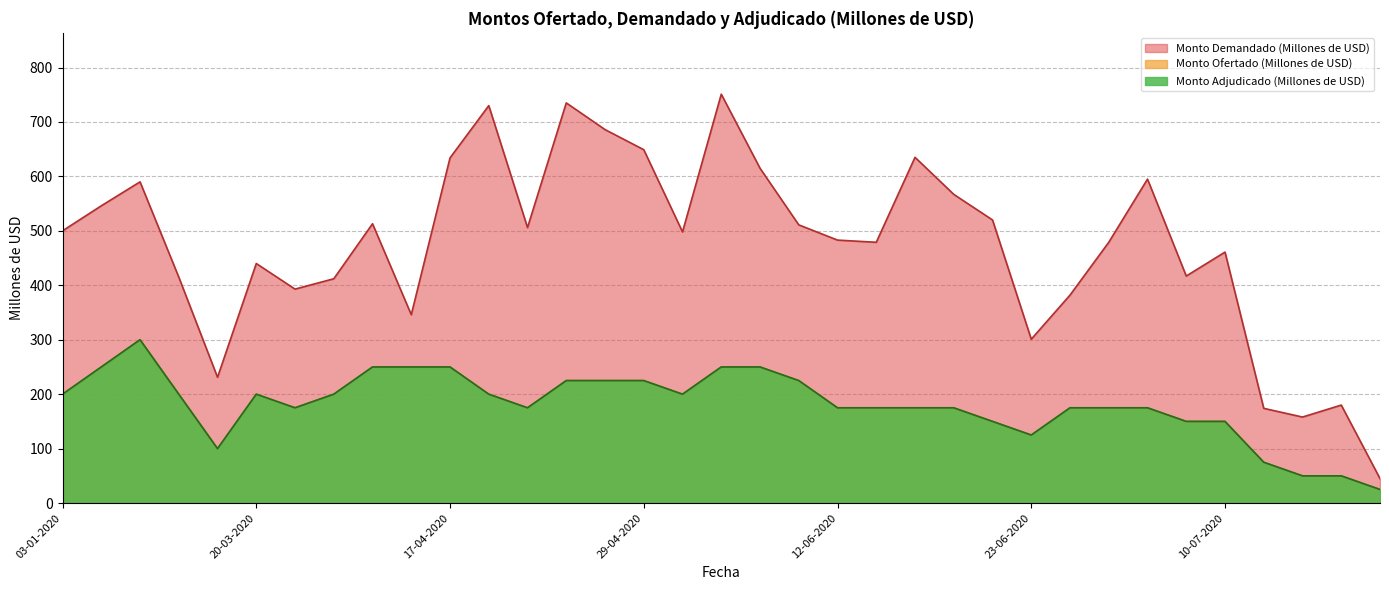

List the labels in order of Monto Demandado (Millones de USD) value, largest first.

08-05-2020, 27-04-2020, 23-04-2020, 28-04-2020, 29-04-2020, 18-06-2020, 17-04-2020, 15-05-2020, 26-06-2020, 23-01-2020, 19-06-2020, 17-01-2020, 22-06-2020, 03-04-2020, 05-06-2020, 24-04-2020, 03-01-2020, 30-04-2020, 12-06-2020, 17-06-2020, 25-06-2020, 10-07-2020, 20-03-2020, 03-07-2020, 24-01-2020, 02-04-2020, 27-03-2020, 24-06-2020, 09-04-2020, 23-06-2020, 30-01-2020, 04-09-2020, 21-08-2020, 28-08-2020, 11-09-2020